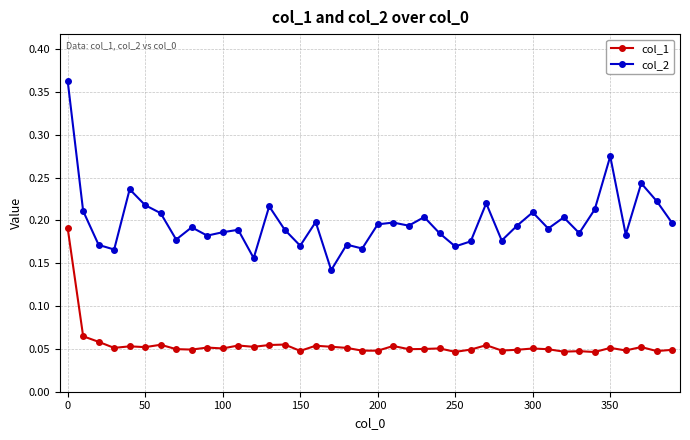

How many lines are shown in the chart?

2